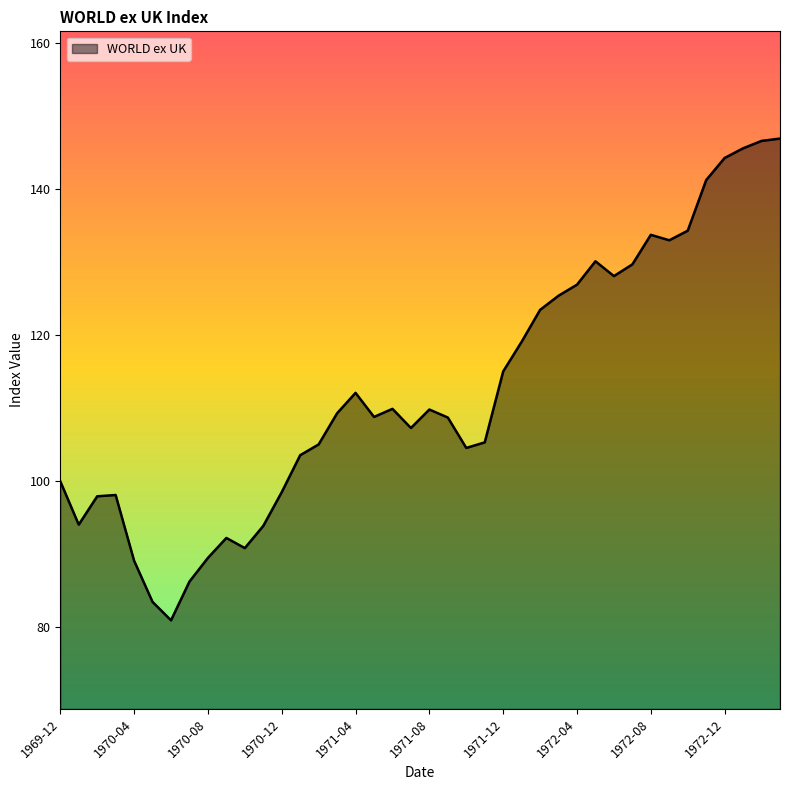

What is the maximum value shown in the chart?

147.0